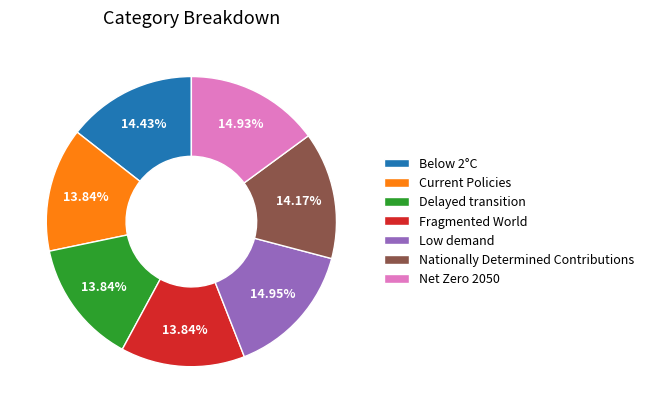

To the nearest percent, what is the difference between the Net Zero 2050 and Nationally Determined Contributions slice percentages?

1%